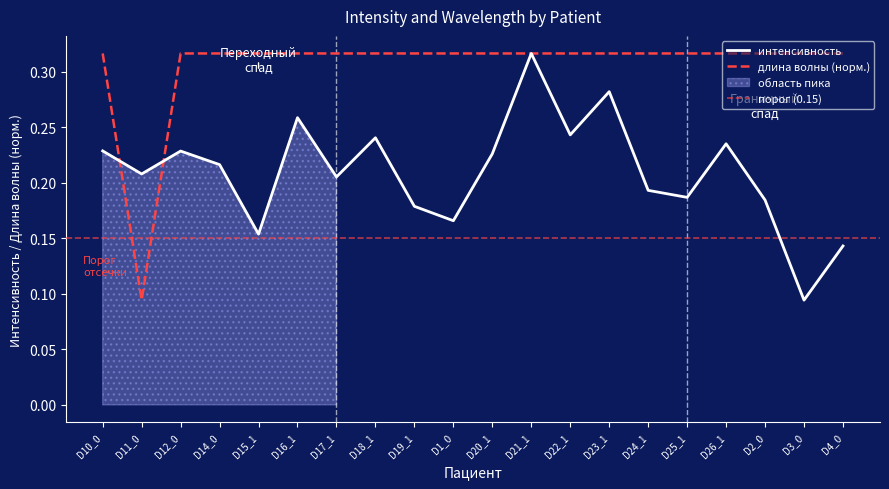

Rank the series at D11_0 from highest to lowest value.

интенсивность, длина волны